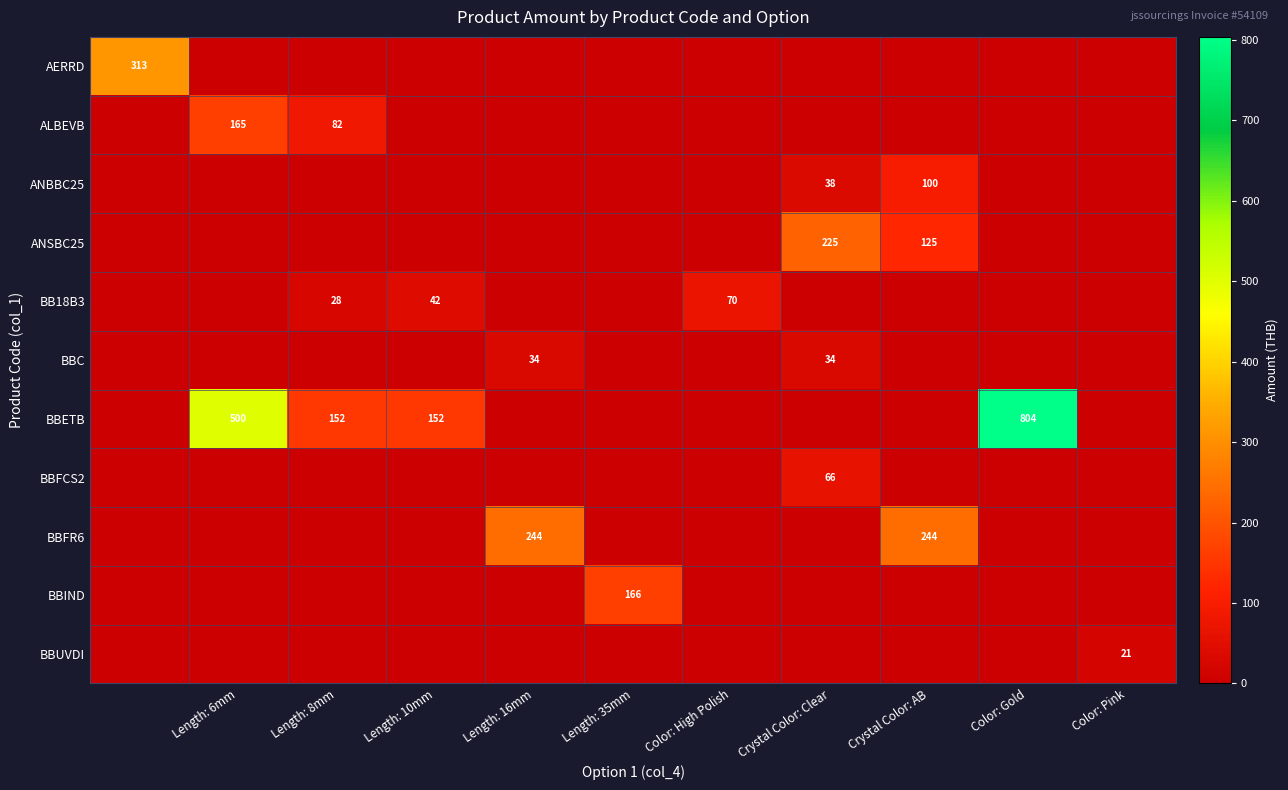

At how many categories does at least one series exceed 331?

2